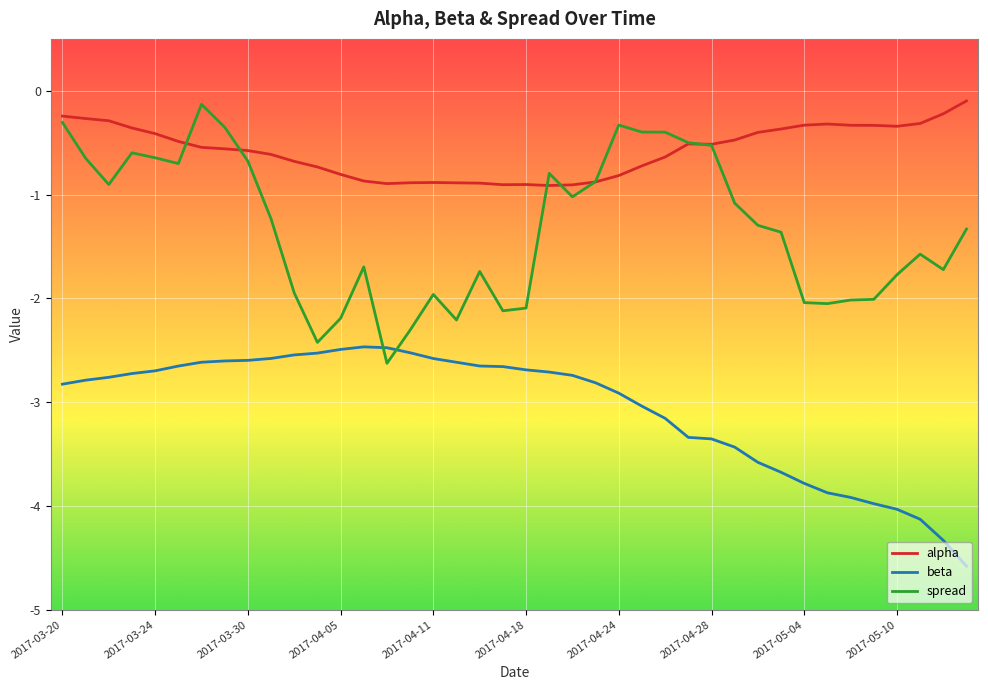

True or false: beta and alpha intersect in this chart.

False